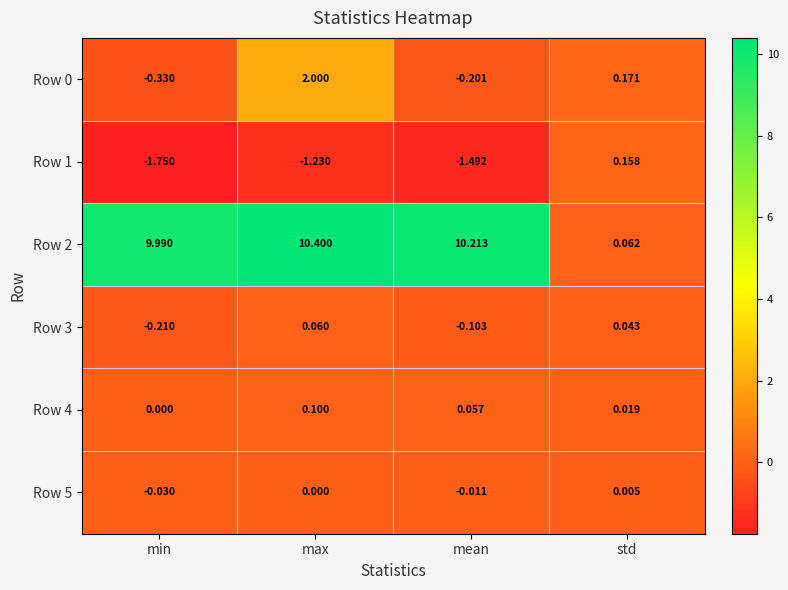

Which series has the widest spread of values?

Row 2